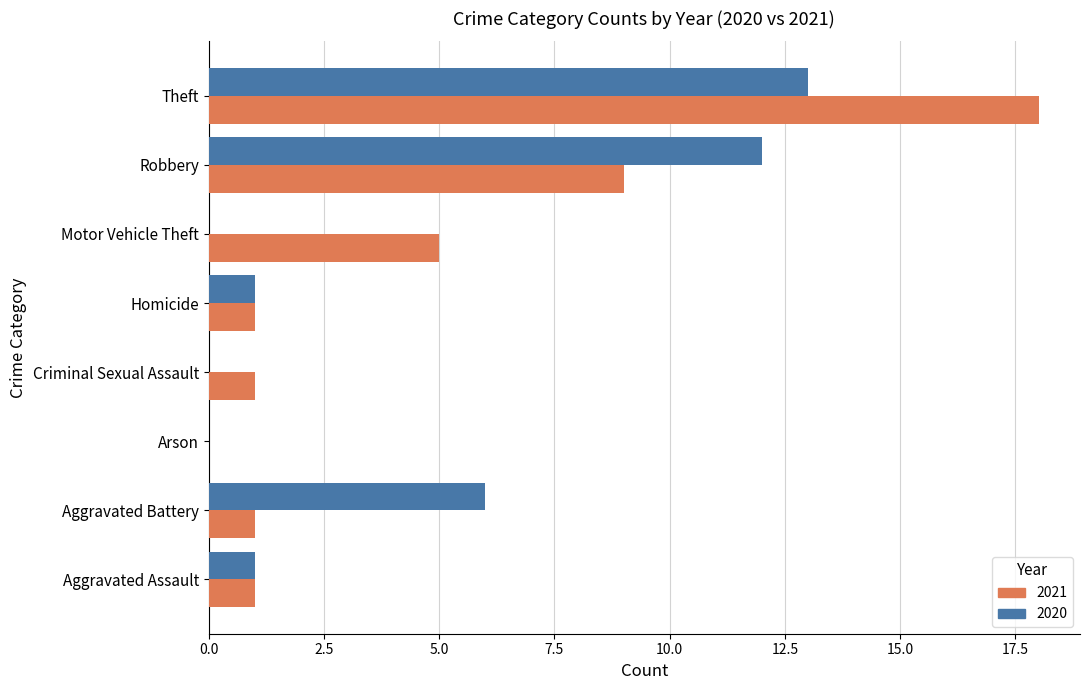

What is the total value across all series at Robbery?

21